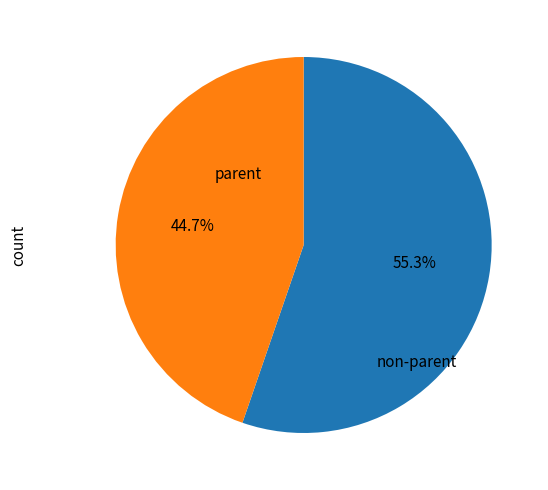

Is there any slice that represents more than half of the pie?

Yes